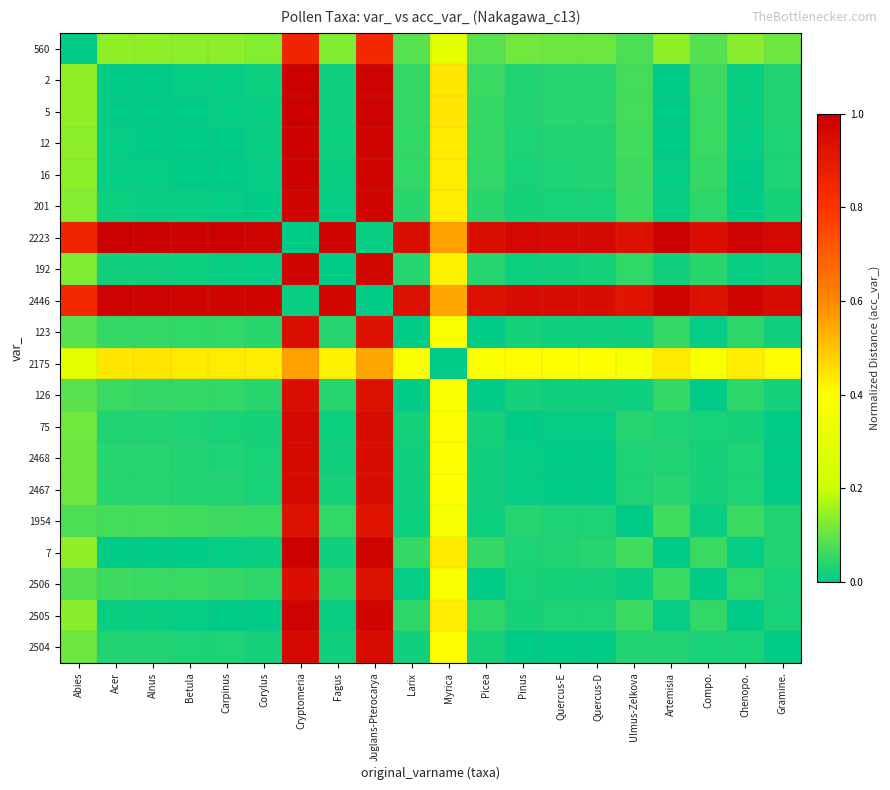

Between Quercus-E and Alnus, which is larger?

Alnus